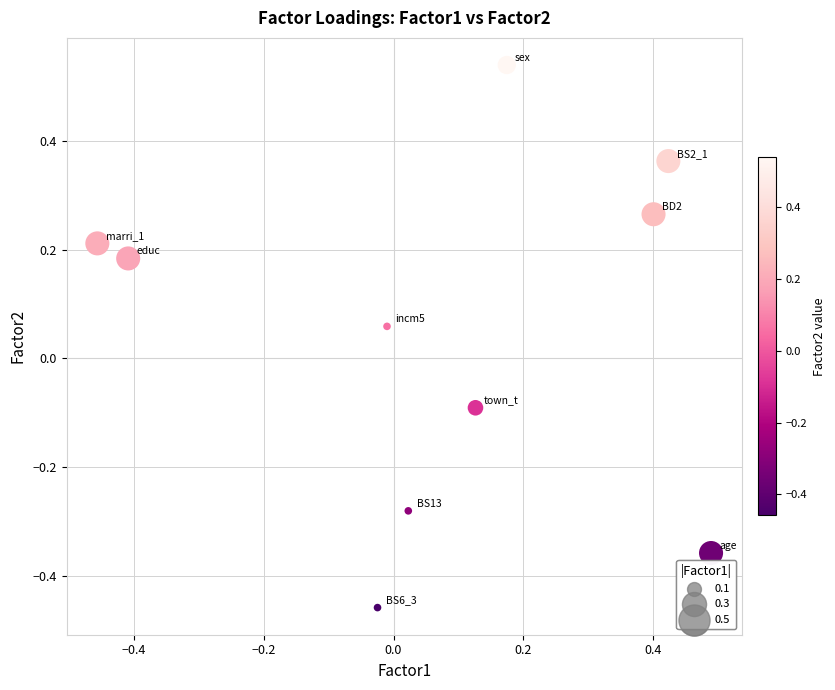

What is the range of Y values (max minus min)?

1.0